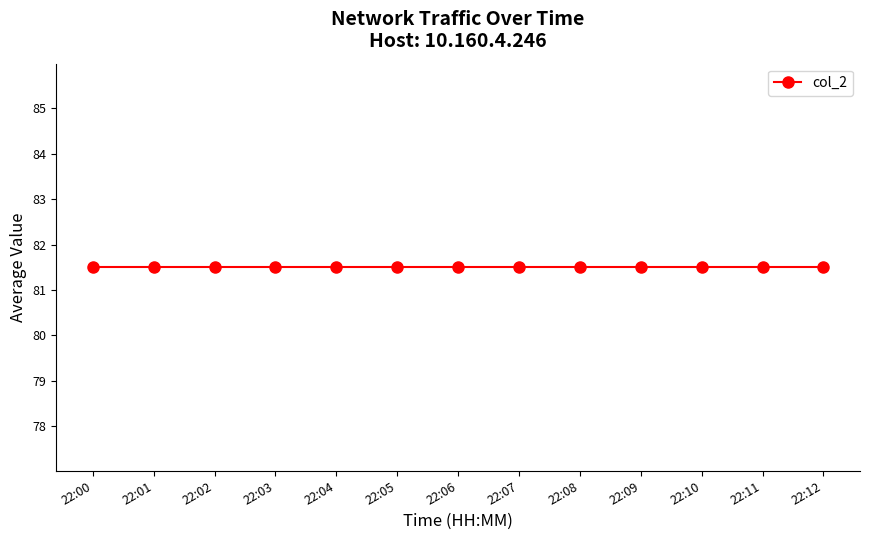

Count the number of categories in the chart.

13